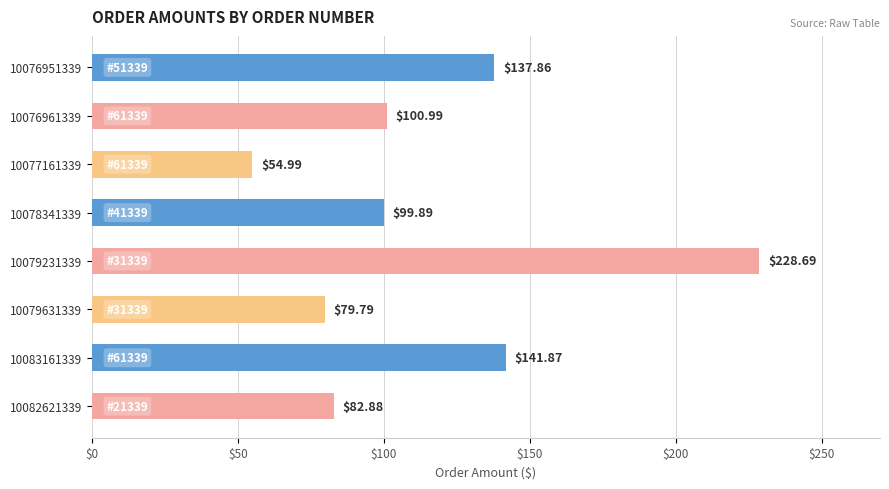

Rank the categories by value from highest to lowest.

10079231339, 10083161339, 10076951339, 10076961339, 10078341339, 10082621339, 10079631339, 10077161339